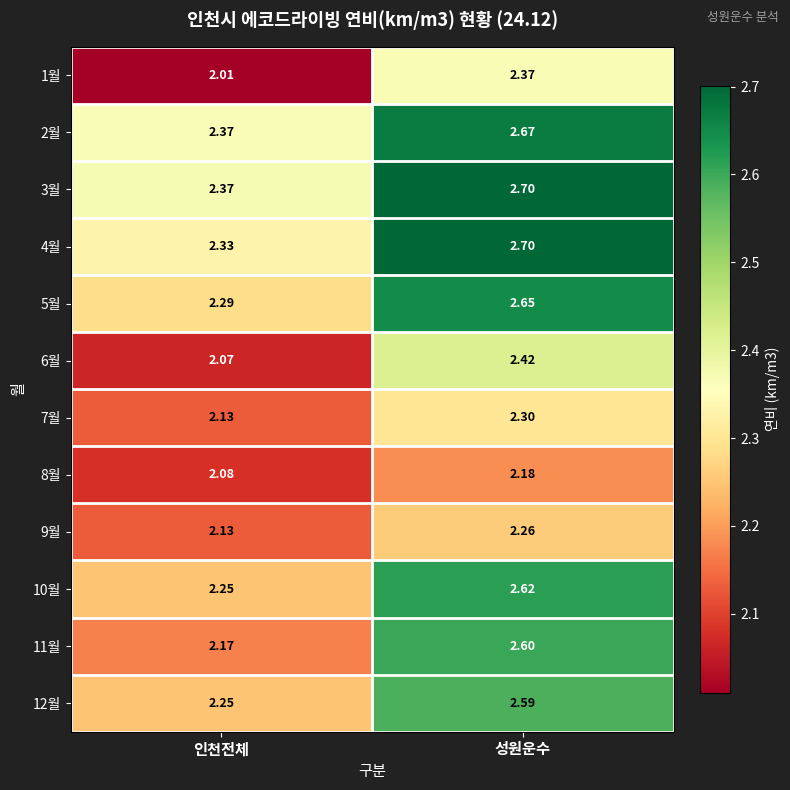

How many series are shown in this chart?

12